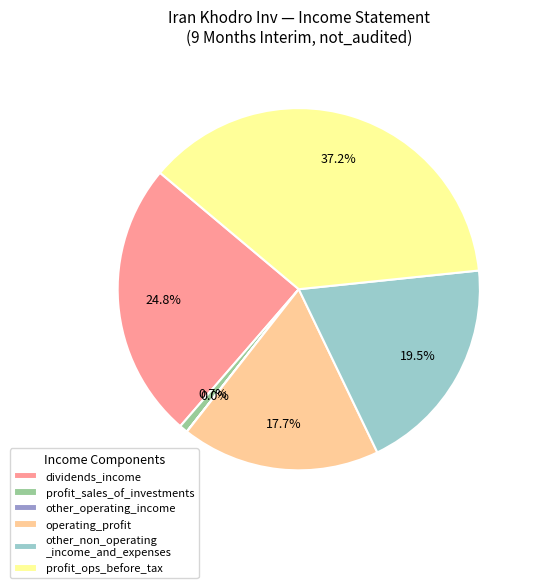

What percentage is NOT represented by other_non_operating _income_and_expenses?

80.5%